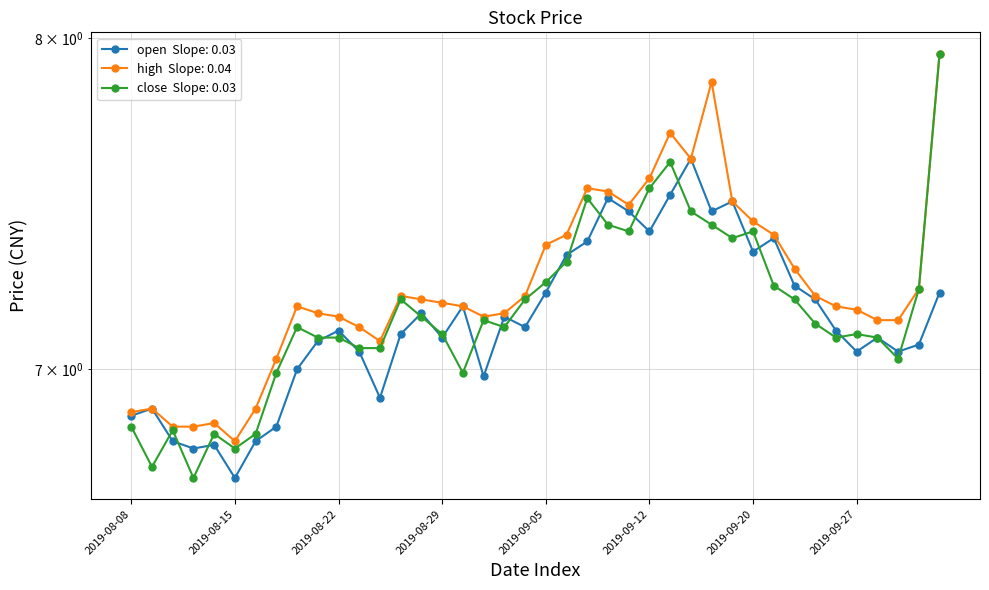

At which label does high reach its minimum?

2019-08-15